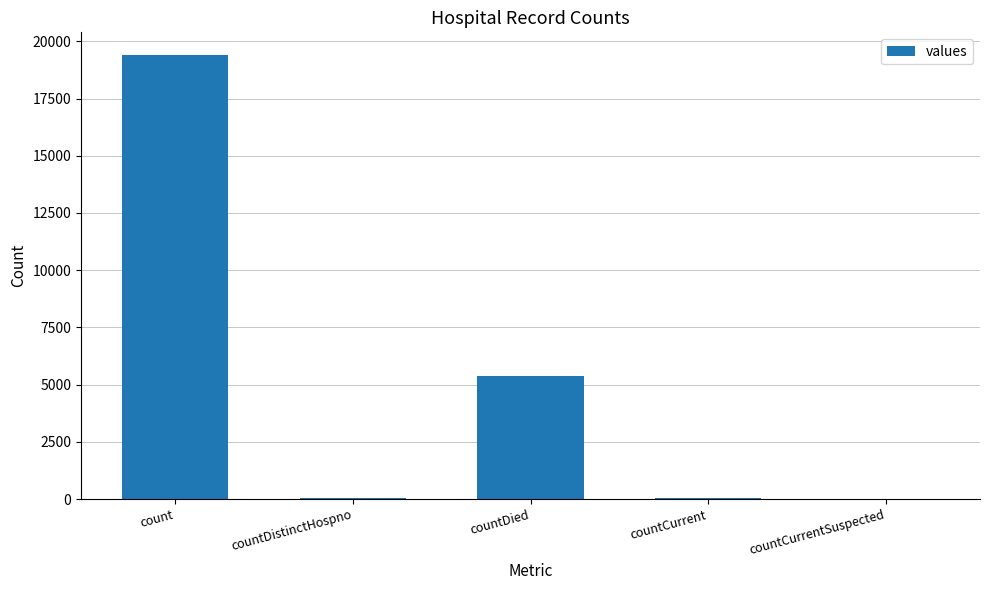

What is the maximum value shown in the chart?

19420